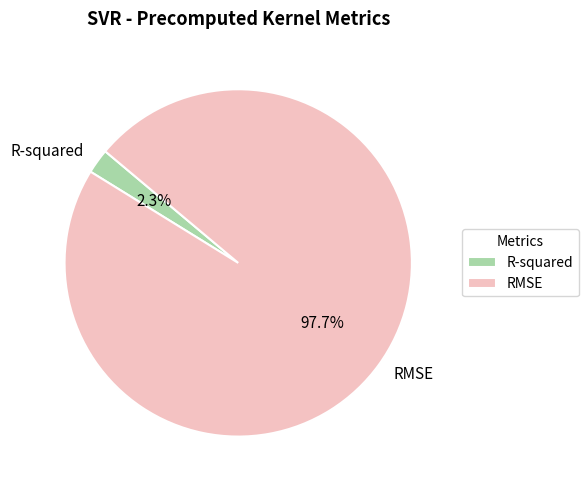

How many slices are in this pie chart?

2